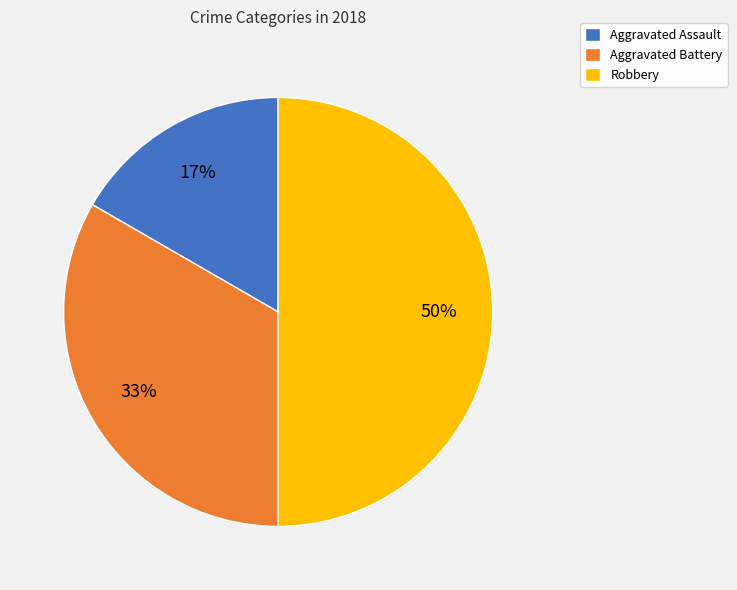

Is Aggravated Battery the majority of the pie?

No